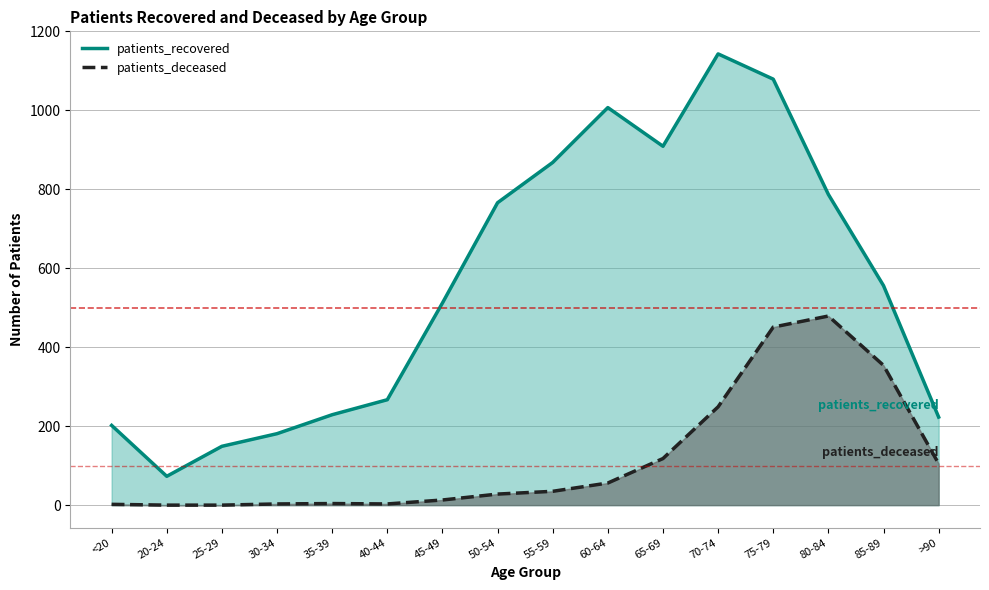

True or false: patients_deceased and patients_recovered cross at least once.

False